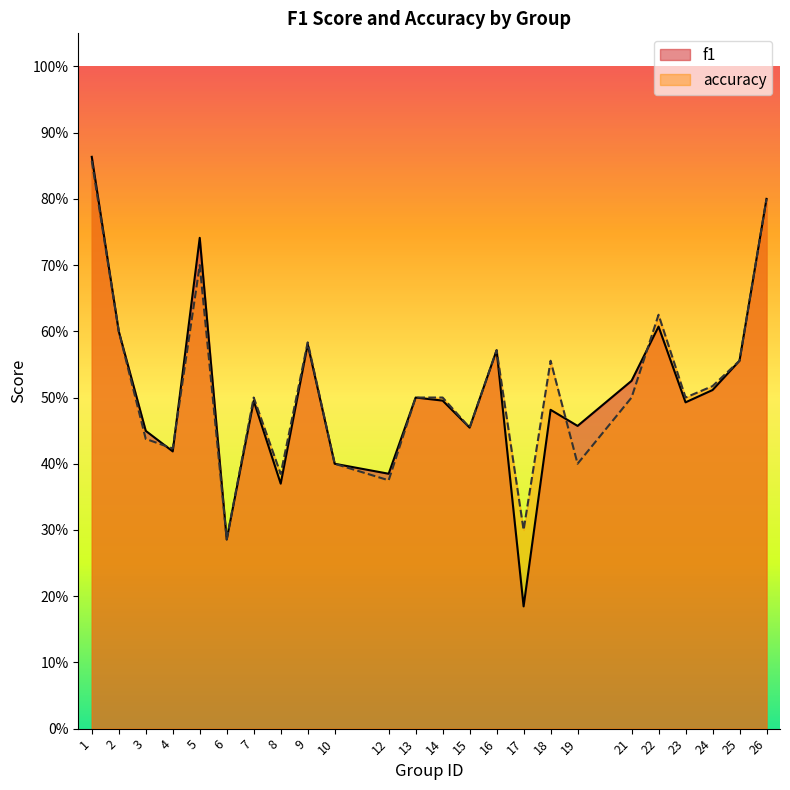

How many lines are shown in the chart?

2